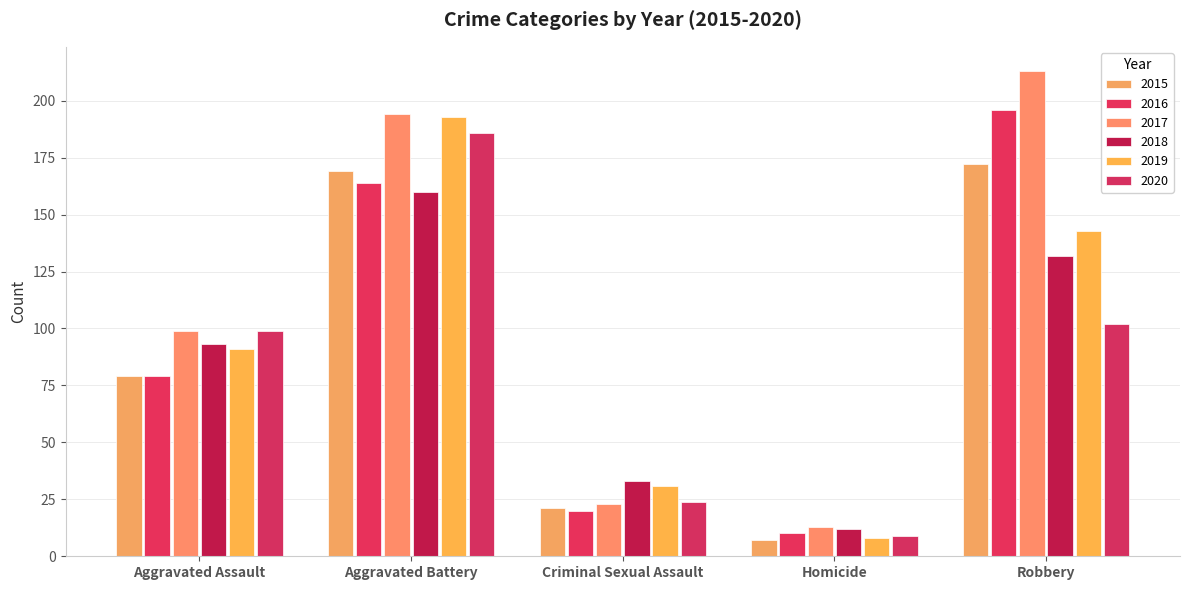

What is the sum of all 2016 values?

469